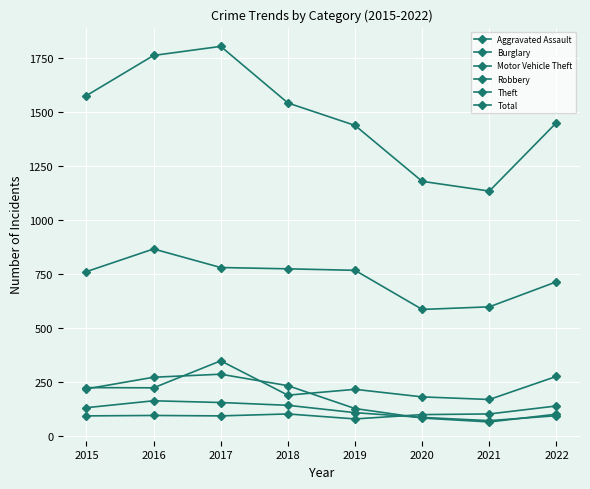

What is the total value across all series at 2021?

2145